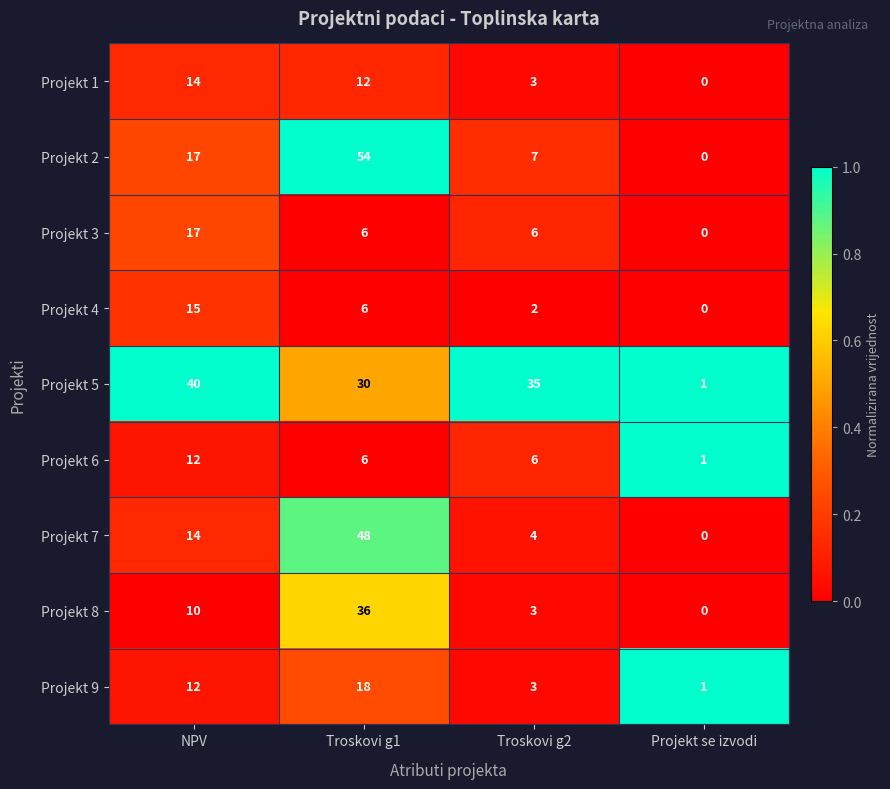

The Projekt 4 series shows 2 at Troskovi g1. True or false?

False